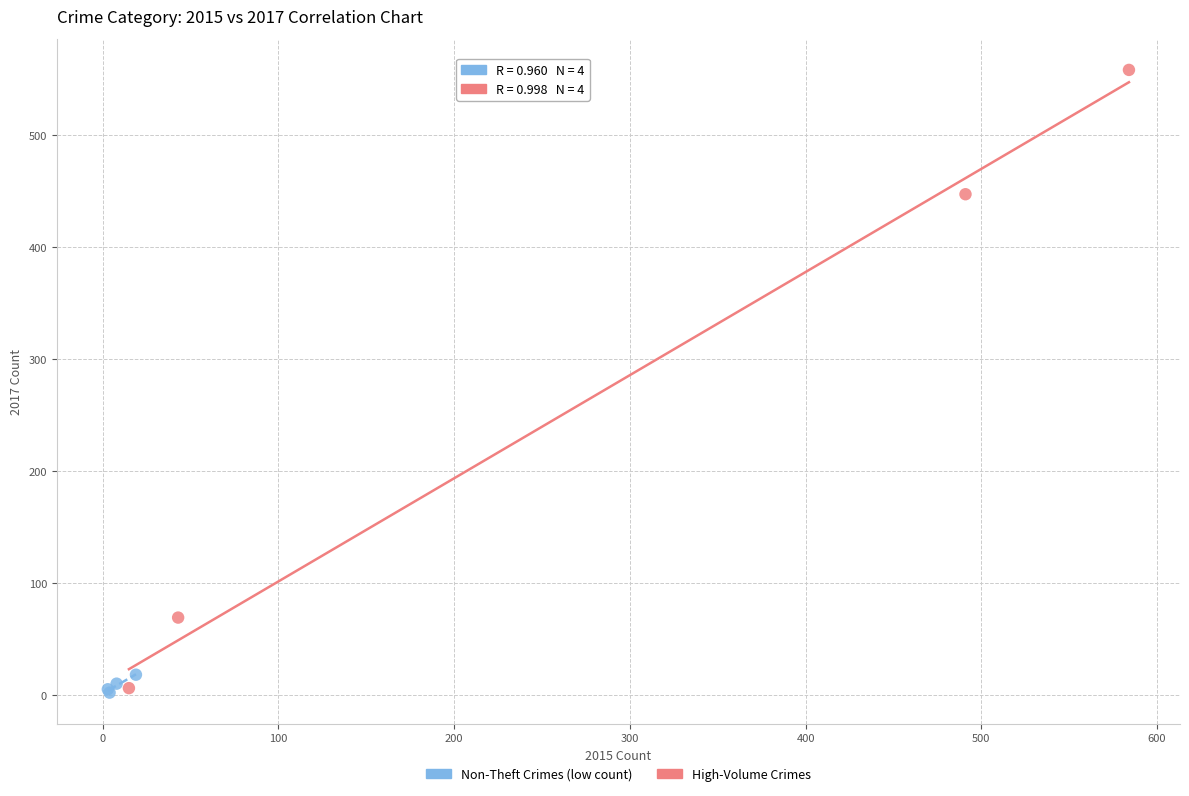

What are all the series names shown in the legend?

Non-Theft Crimes (low count), High-Volume Crimes